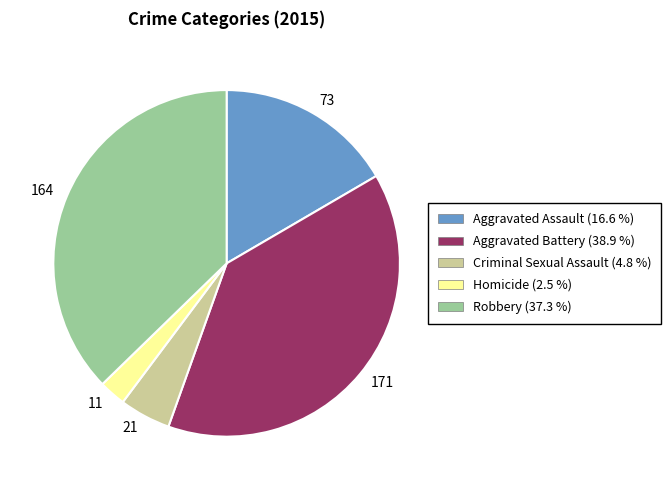

What is the ratio of the value at 171 to the value at 73?

2.3